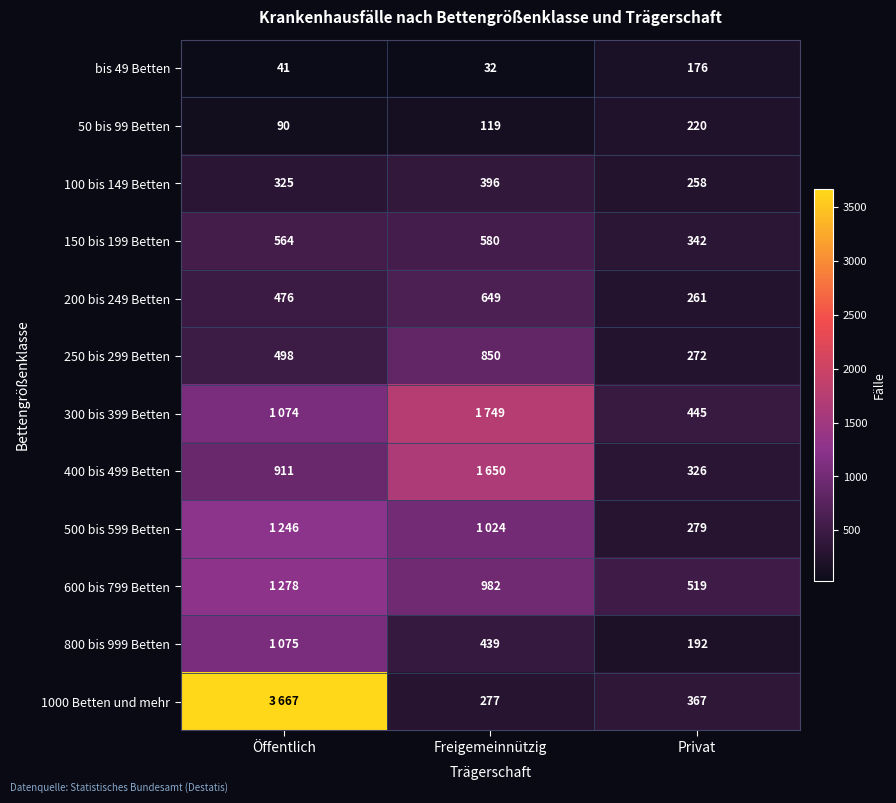

Count the 200 bis 249 Betten values in the range 261 to 649.

3